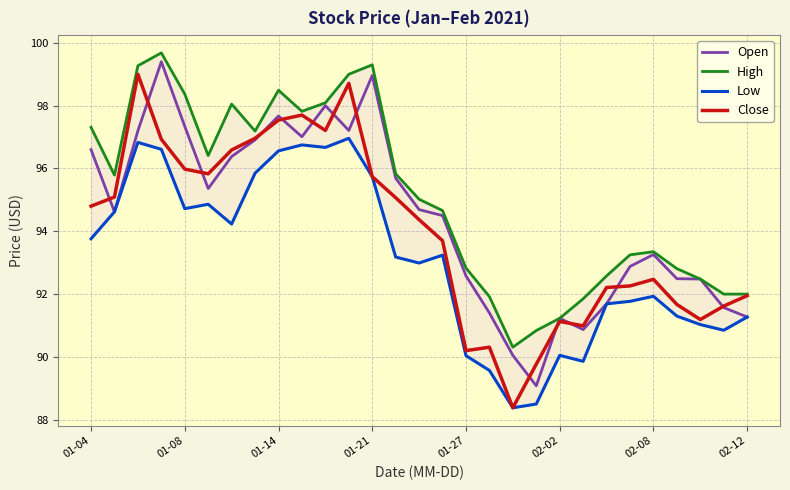

What is the maximum value shown in the chart?

99.7